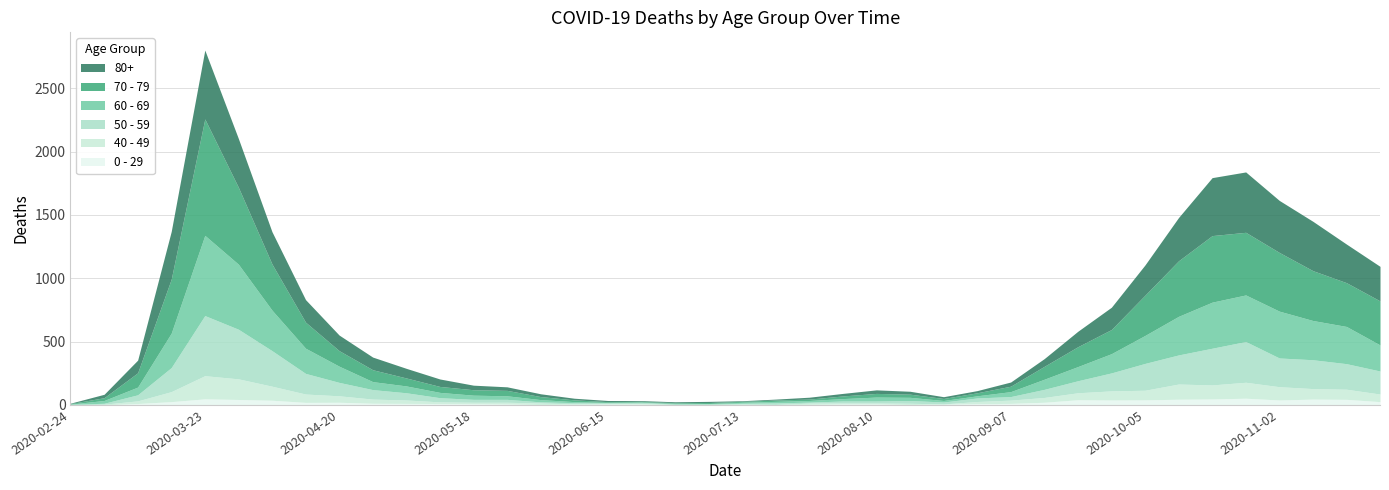

Reading left to right, transcribe all the data shown in this chart.

80+: 2020-02-24=3	2020-03-02=27	2020-03-09=100	2020-03-16=377	2020-03-23=544	2020-03-30=385	2020-04-06=255	2020-04-13=178	2020-04-20=123	2020-04-27=100	2020-05-04=76	2020-05-11=59	2020-05-18=36	2020-05-25=28	2020-06-01=22	2020-06-08=13	2020-06-15=9	2020-06-22=6	2020-06-29=7	2020-07-06=9	2020-07-13=5	2020-07-20=7	2020-07-27=15	2020-08-03=20	2020-08-10=28	2020-08-17=23	2020-08-24=14	2020-08-31=17	2020-09-07=33	2020-09-14=61	2020-09-21=122	2020-09-28=176	2020-10-05=239	2020-10-12=342	2020-10-19=458	2020-10-26=477	2020-11-02=411	2020-11-09=390	2020-11-16=305	2020-11-23=273
70 - 79: 2020-02-24=4	2020-03-02=22	2020-03-09=113	2020-03-16=427	2020-03-23=920	2020-03-30=608	2020-04-06=365	2020-04-13=206	2020-04-20=123	2020-04-27=94	2020-05-04=63	2020-05-11=47	2020-05-18=43	2020-05-25=43	2020-06-01=24	2020-06-08=14	2020-06-15=6	2020-06-22=5	2020-06-29=5	2020-07-06=8	2020-07-13=7	2020-07-20=11	2020-07-27=11	2020-08-03=21	2020-08-10=29	2020-08-17=25	2020-08-24=16	2020-08-31=24	2020-09-07=43	2020-09-14=102	2020-09-21=157	2020-09-28=191	2020-10-05=318	2020-10-12=439	2020-10-19=526	2020-10-26=495	2020-11-02=464	2020-11-09=394	2020-11-16=346	2020-11-23=348
60 - 69: 2020-02-24=2	2020-03-02=22	2020-03-09=61	2020-03-16=272	2020-03-23=634	2020-03-30=514	2020-04-06=320	2020-04-13=199	2020-04-20=128	2020-04-27=63	2020-05-04=54	2020-05-11=42	2020-05-18=33	2020-05-25=28	2020-06-01=18	2020-06-08=8	2020-06-15=3	2020-06-22=3	2020-06-29=6	2020-07-06=3	2020-07-13=8	2020-07-20=12	2020-07-27=13	2020-08-03=19	2020-08-10=31	2020-08-17=25	2020-08-24=12	2020-08-31=17	2020-09-07=39	2020-09-14=80	2020-09-21=112	2020-09-28=152	2020-10-05=221	2020-10-12=305	2020-10-19=364	2020-10-26=368	2020-11-02=370	2020-11-09=310	2020-11-16=294	2020-11-23=206
50 - 59: 2020-02-24=3	2020-03-02=7	2020-03-09=48	2020-03-16=190	2020-03-23=475	2020-03-30=392	2020-04-06=281	2020-04-13=163	2020-04-20=106	2020-04-27=75	2020-05-04=57	2020-05-11=33	2020-05-18=23	2020-05-25=23	2020-06-01=9	2020-06-08=10	2020-06-15=8	2020-06-22=9	2020-06-29=3	2020-07-06=5	2020-07-13=6	2020-07-20=12	2020-07-27=8	2020-08-03=16	2020-08-10=16	2020-08-17=22	2020-08-24=15	2020-08-31=28	2020-09-07=28	2020-09-14=64	2020-09-21=95	2020-09-28=142	2020-10-05=212	2020-10-12=230	2020-10-19=290	2020-10-26=322	2020-11-02=227	2020-11-09=228	2020-11-16=202	2020-11-23=182
40 - 49: 2020-02-24=0	2020-03-02=5	2020-03-09=21	2020-03-16=79	2020-03-23=183	2020-03-30=163	2020-04-06=111	2020-04-13=66	2020-04-20=51	2020-04-27=33	2020-05-04=27	2020-05-11=13	2020-05-18=12	2020-05-25=14	2020-06-01=12	2020-06-08=3	2020-06-15=2	2020-06-22=5	2020-06-29=1	2020-07-06=1	2020-07-13=4	2020-07-20=2	2020-07-27=10	2020-08-03=8	2020-08-10=8	2020-08-17=10	2020-08-24=2	2020-08-31=17	2020-09-07=26	2020-09-14=38	2020-09-21=55	2020-09-28=72	2020-10-05=76	2020-10-12=120	2020-10-19=111	2020-10-26=126	2020-11-02=105	2020-11-09=83	2020-11-16=80	2020-11-23=60
0 - 29: 2020-02-24=1	2020-03-02=0	2020-03-09=10	2020-03-16=25	2020-03-23=47	2020-03-30=42	2020-04-06=36	2020-04-13=19	2020-04-20=20	2020-04-27=12	2020-05-04=11	2020-05-11=10	2020-05-18=8	2020-05-25=6	2020-06-01=2	2020-06-08=4	2020-06-15=6	2020-06-22=5	2020-06-29=2	2020-07-06=1	2020-07-13=2	2020-07-20=1	2020-07-27=3	2020-08-03=6	2020-08-10=6	2020-08-17=2	2020-08-24=5	2020-08-31=9	2020-09-07=11	2020-09-14=20	2020-09-21=40	2020-09-28=38	2020-10-05=39	2020-10-12=44	2020-10-19=46	2020-10-26=52	2020-11-02=38	2020-11-09=45	2020-11-16=43	2020-11-23=25